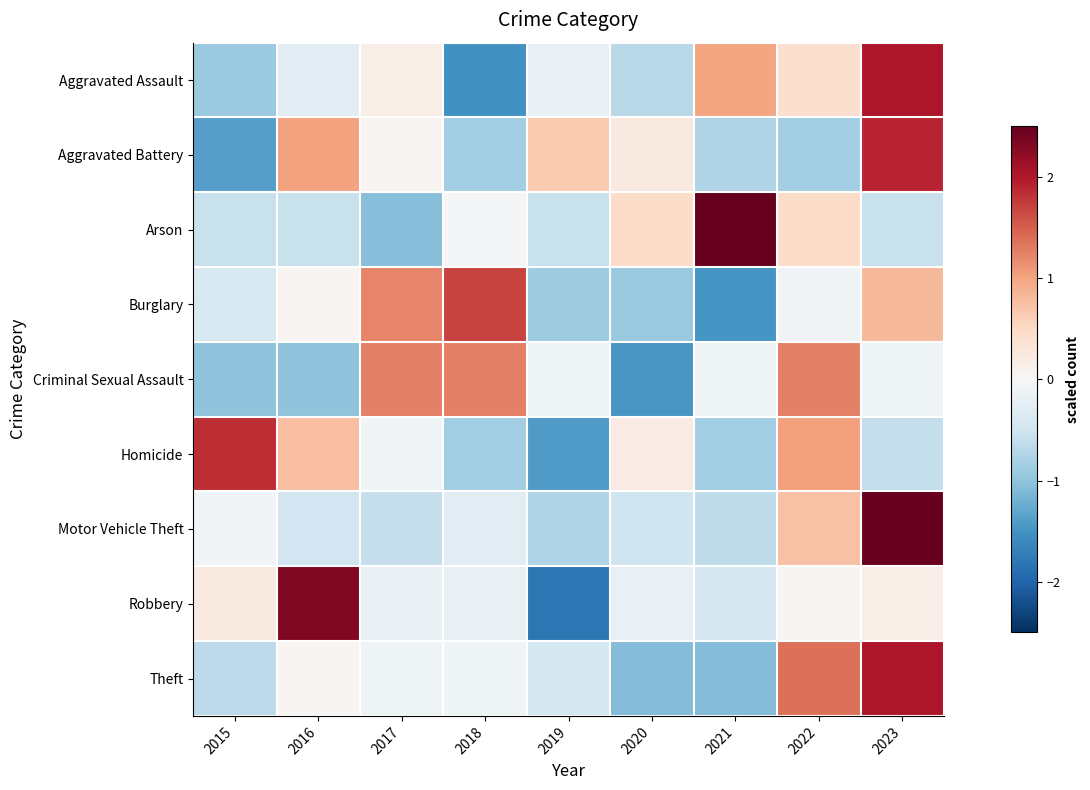

Reading right to left, list all the values displayed in this chart.

Aggravated Assault: 2023=2.0	2022=0.4	2021=1.0	2020=-0.7	2019=-0.2	2018=-1.5	2017=0.2	2016=-0.3	2015=-0.9
Aggravated Battery: 2023=1.9	2022=-0.8	2021=-0.8	2020=0.2	2019=0.7	2018=-0.8	2017=0.0	2016=1.0	2015=-1.4
Arson: 2023=-0.6	2022=0.5	2021=2.5	2020=0.5	2019=-0.6	2018=-0.1	2017=-1.1	2016=-0.6	2015=-0.6
Burglary: 2023=0.8	2022=-0.1	2021=-1.5	2020=-0.9	2019=-0.9	2018=1.7	2017=1.2	2016=0.0	2015=-0.4
Criminal Sexual Assault: 2023=-0.1	2022=1.3	2021=-0.1	2020=-1.5	2019=-0.1	2018=1.3	2017=1.3	2016=-1.0	2015=-1.0
Homicide: 2023=-0.6	2022=1.0	2021=-0.9	2020=0.2	2019=-1.4	2018=-0.9	2017=-0.1	2016=0.8	2015=1.8
Motor Vehicle Theft: 2023=2.6	2022=0.7	2021=-0.6	2020=-0.5	2019=-0.7	2018=-0.3	2017=-0.6	2016=-0.5	2015=-0.1
Robbery: 2023=0.2	2022=0.1	2021=-0.4	2020=-0.2	2019=-1.8	2018=-0.2	2017=-0.2	2016=2.3	2015=0.2
Theft: 2023=2.0	2022=1.4	2021=-1.1	2020=-1.1	2019=-0.4	2018=-0.1	2017=-0.1	2016=0.1	2015=-0.7